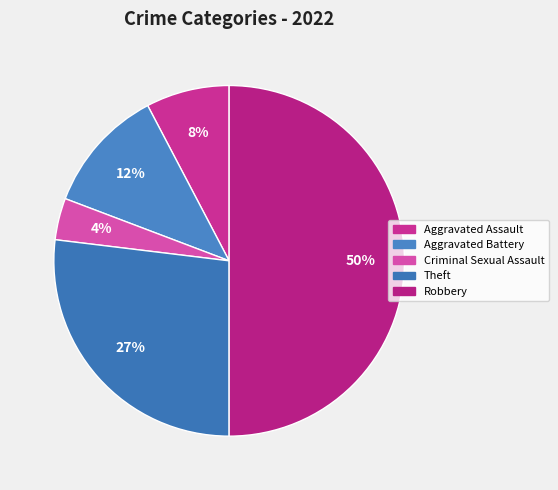

How many segments does this pie chart have?

5